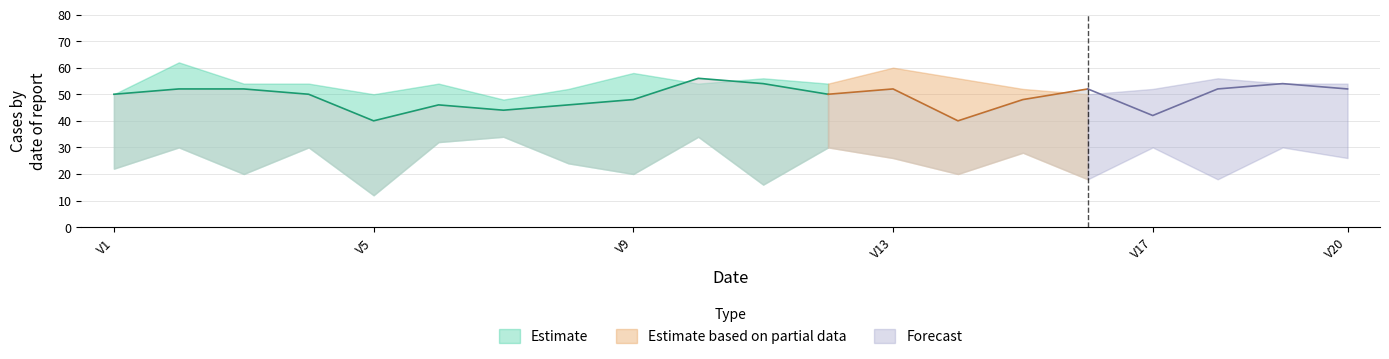

Reading right to left, what are all the values shown in this chart?

Row1: V20=26	V19=30	V18=18	V17=30	V16=18	V15=28	V14=20	V13=26	V12=30	V11=16	V10=34	V9=20	V8=24	V7=34	V6=32	V5=12	V4=30	V3=20	V2=30	V1=22
Row2: V20=52	V19=54	V18=52	V17=42	V16=52	V15=48	V14=40	V13=52	V12=50	V11=54	V10=56	V9=48	V8=46	V7=44	V6=46	V5=40	V4=50	V3=52	V2=52	V1=50
Row3: V20=54	V19=54	V18=56	V17=52	V16=50	V15=52	V14=56	V13=60	V12=54	V11=56	V10=54	V9=58	V8=52	V7=48	V6=54	V5=50	V4=54	V3=54	V2=62	V1=50